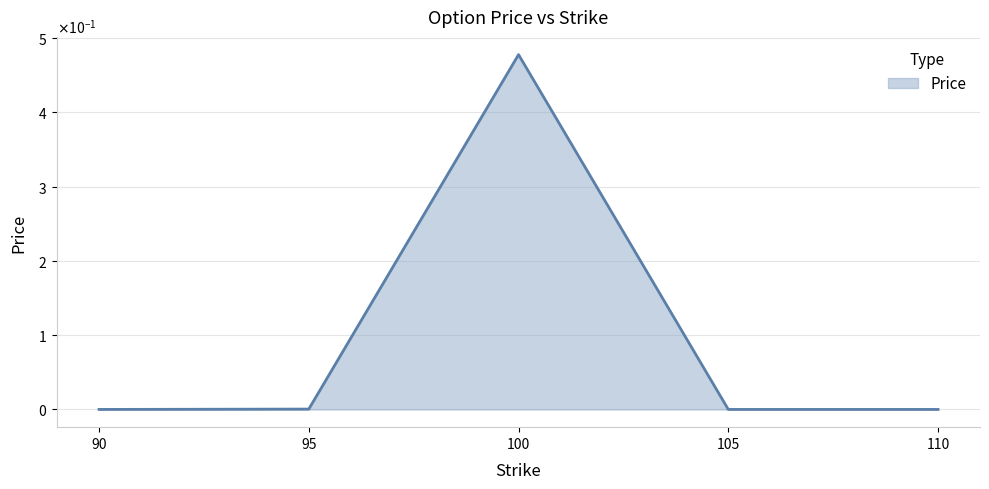

Reading left to right, what are all the values shown in this chart?

0.0	0.0	0.5	0.0	0.0